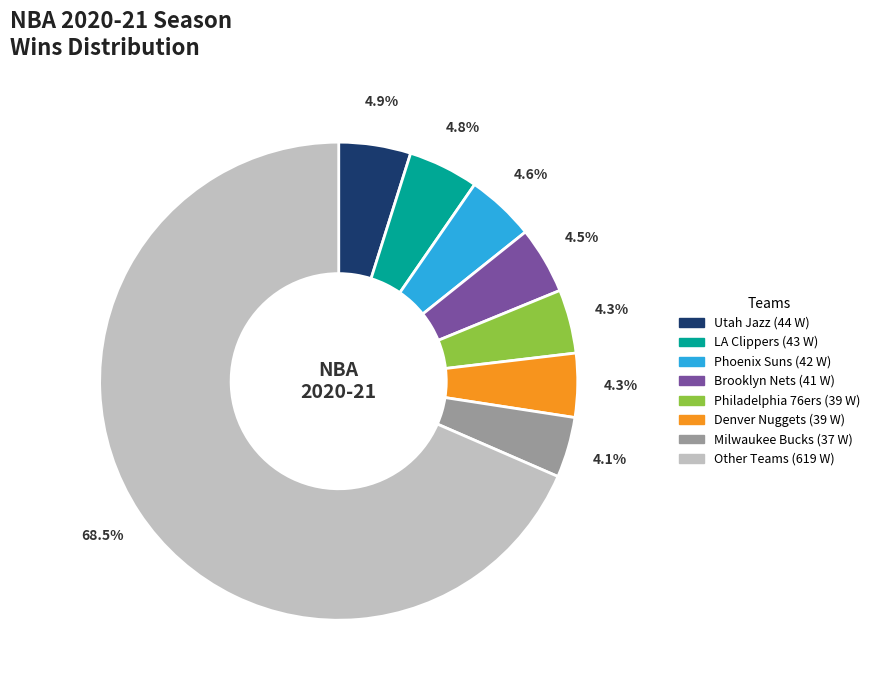

Is there a majority slice in this chart?

Yes